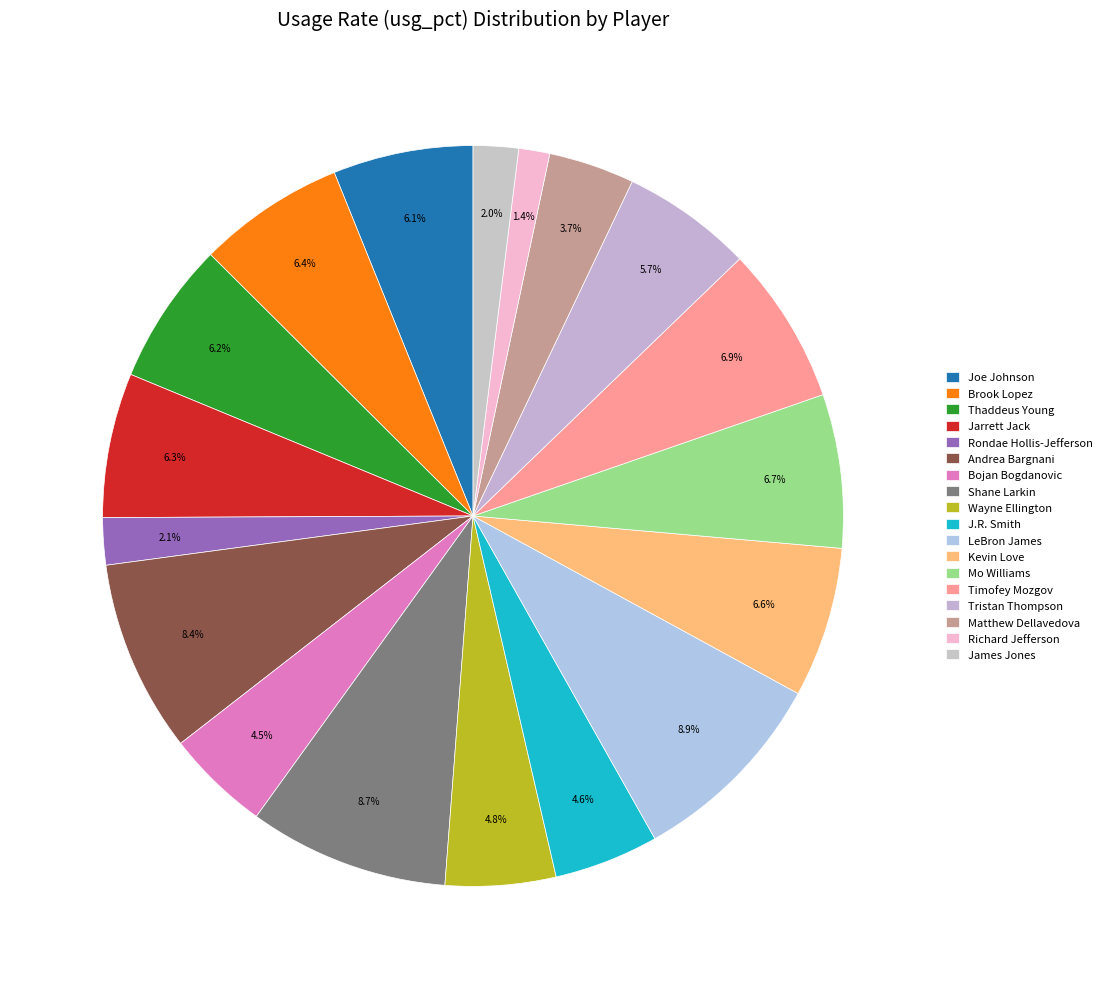

To the nearest percent, what percentage of the pie is Tristan Thompson?

6%